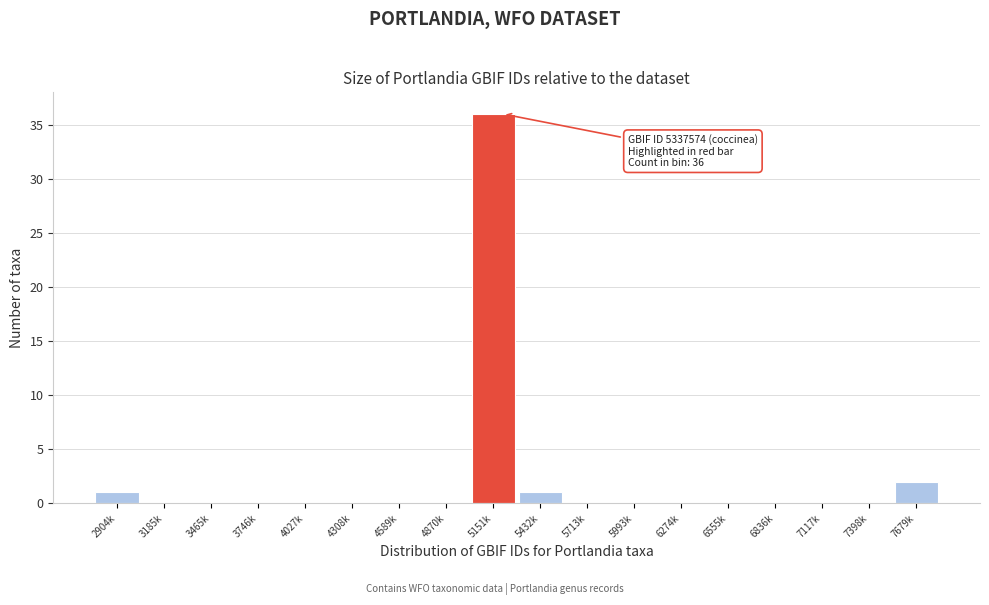

Reading right to left, list all the values displayed in this chart.

7679k=2	7398k=0	7117k=0	6836k=0	6555k=0	6274k=0	5993k=0	5713k=0	5432k=1	5151k=36	4870k=0	4589k=0	4308k=0	4027k=0	3746k=0	3465k=0	3185k=0	2904k=1